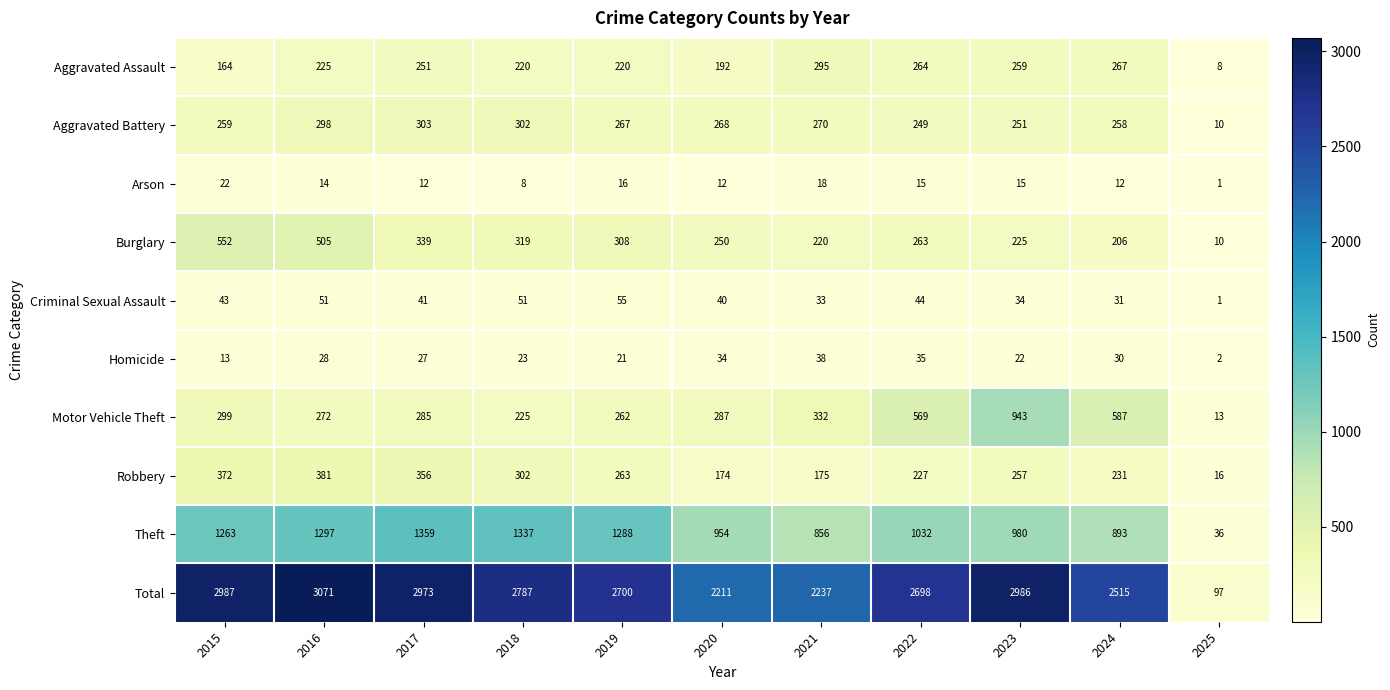

What is the sum of all Robbery values?

2754